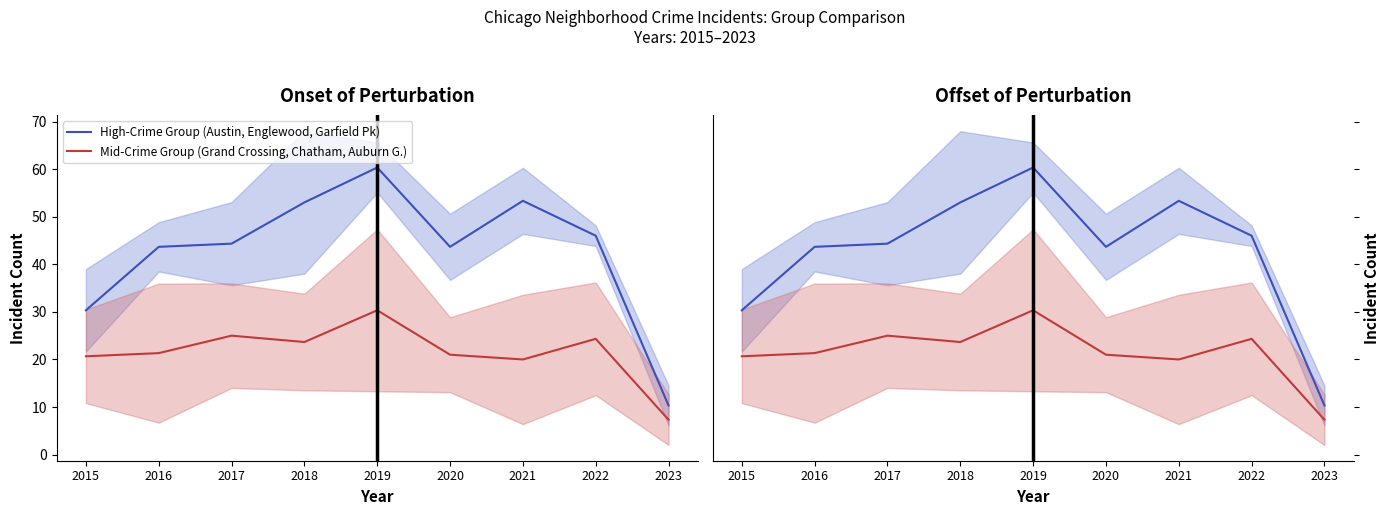

True or false: High-Crime Group (Austin, Englewood, Garfield Pk) has a value of 30.3 at 2015.

True